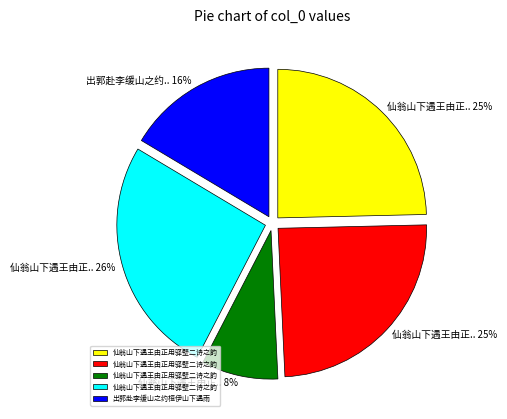

How many slices are in this pie chart?

5